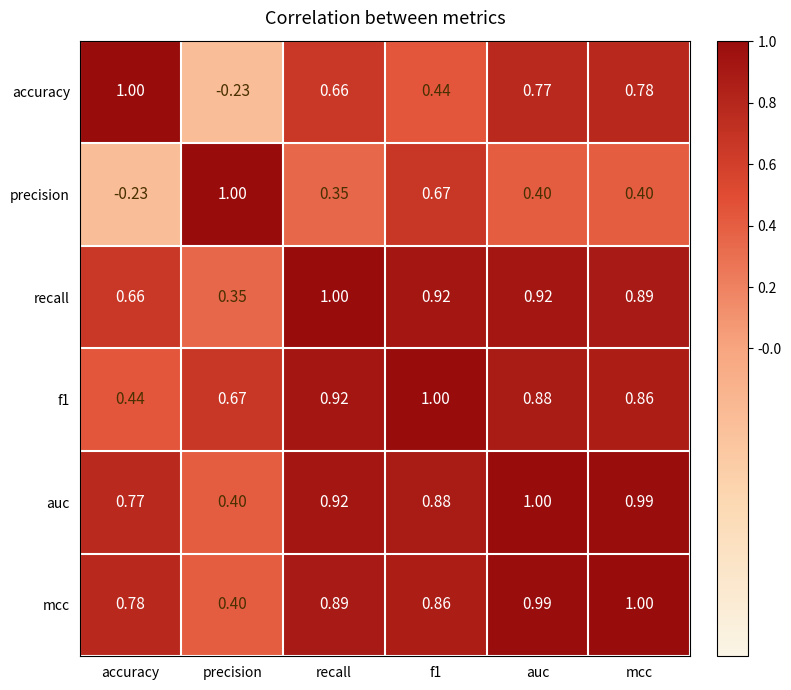

What is the total value across all series at recall?

4.7